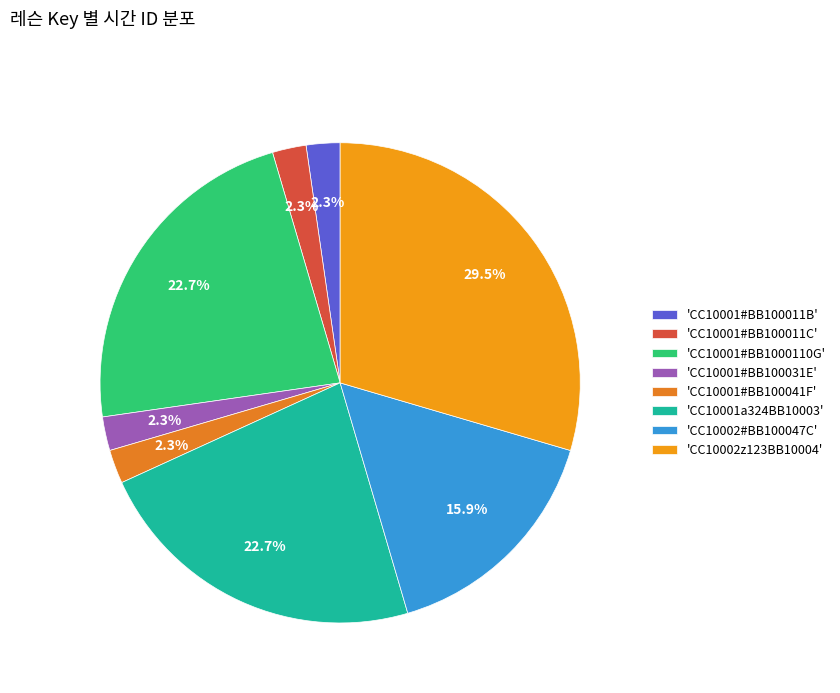

How many segments does this pie chart have?

8